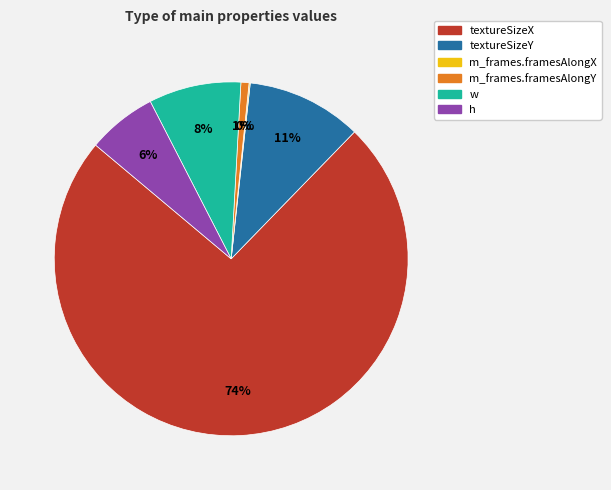

Do textureSizeX and w together represent more than half of the pie?

Yes